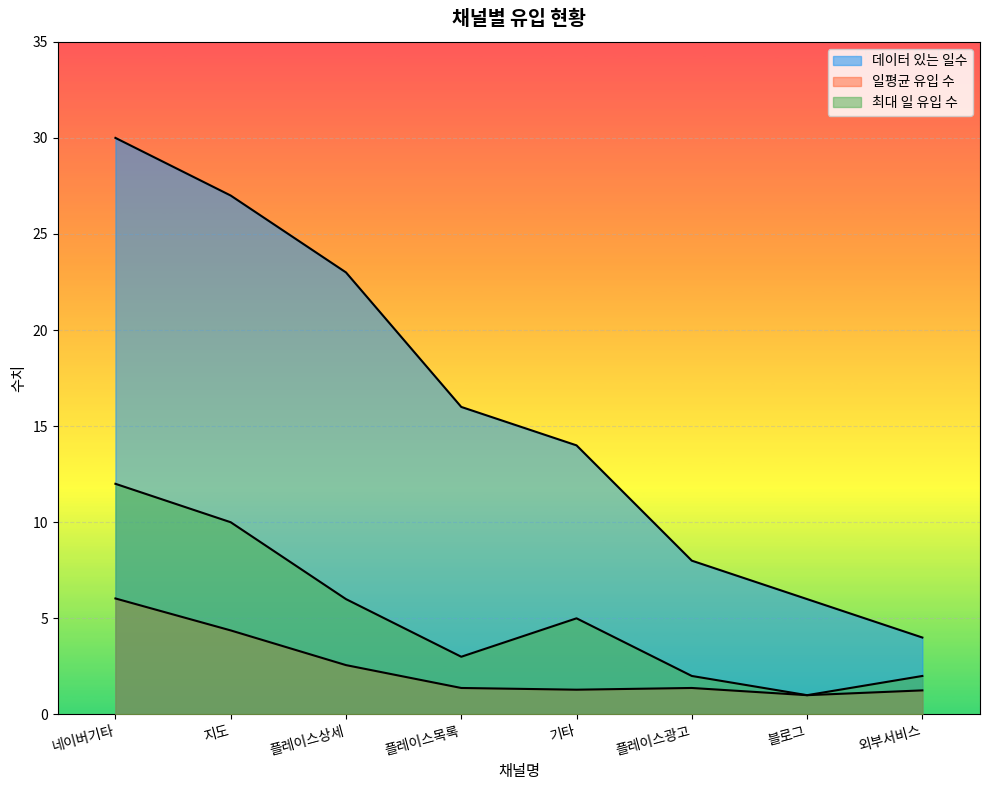

Does the chart display data point markers on the line(s)?

No